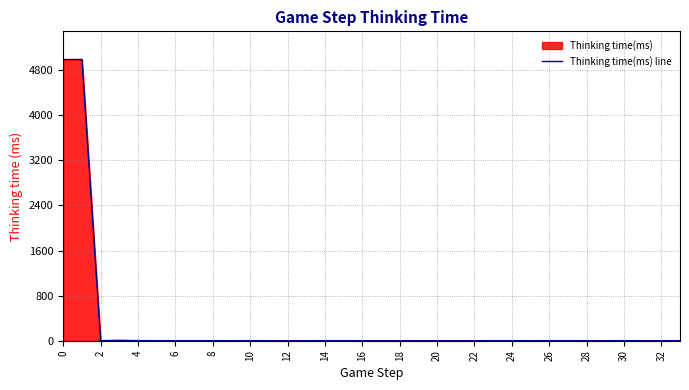

How many interior local peaks (higher than both neighbors) does the data have?

4